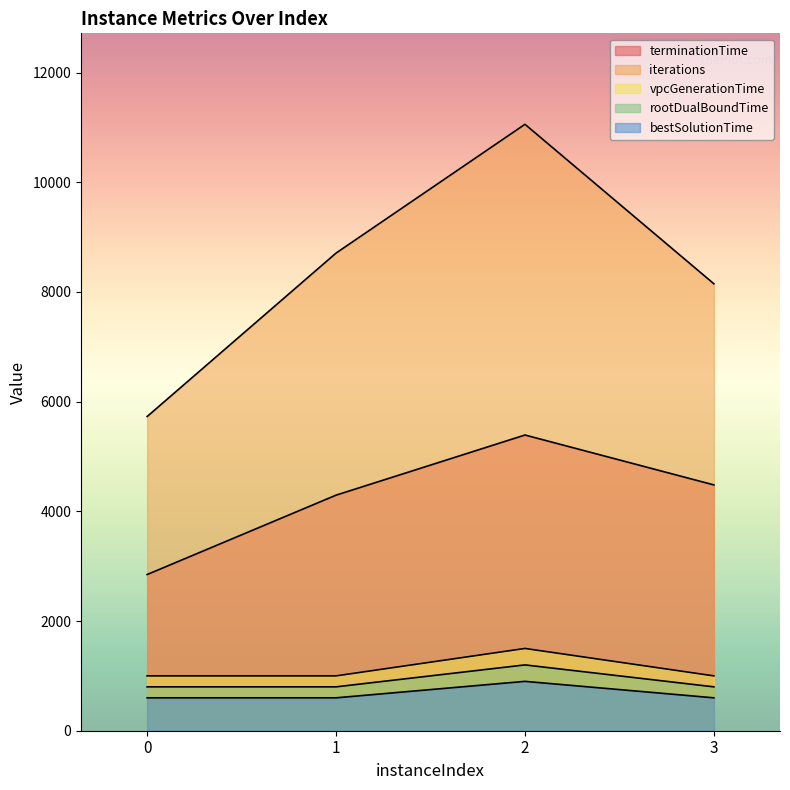

Read the vpcGenerationTime value at 1.

1000.0